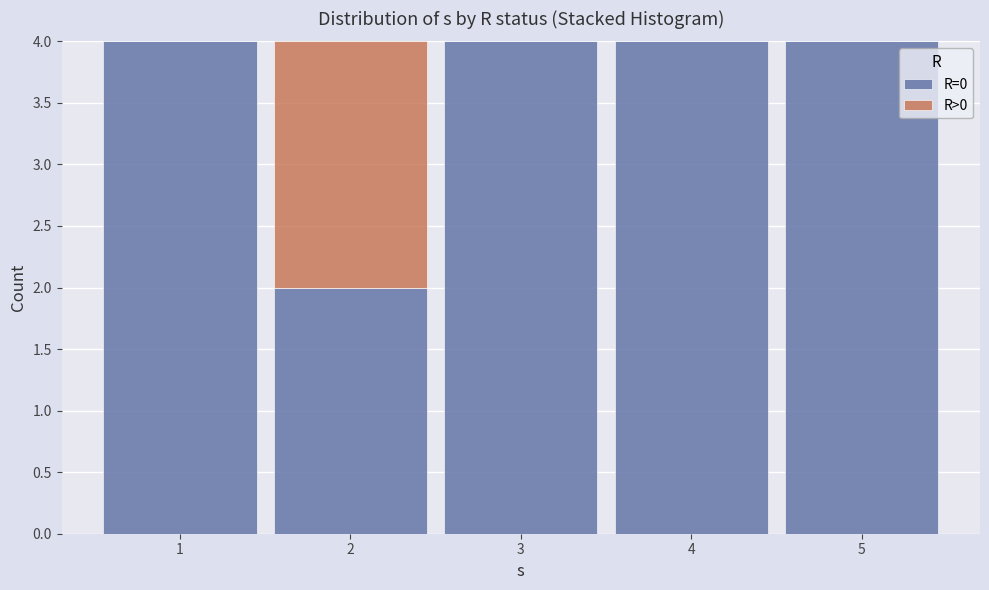

What is the total height of the stacked bar covering 4.5 to 5.5 on the x-axis? The values are not printed on the chart, so give them approximately, as read against the axis.

4